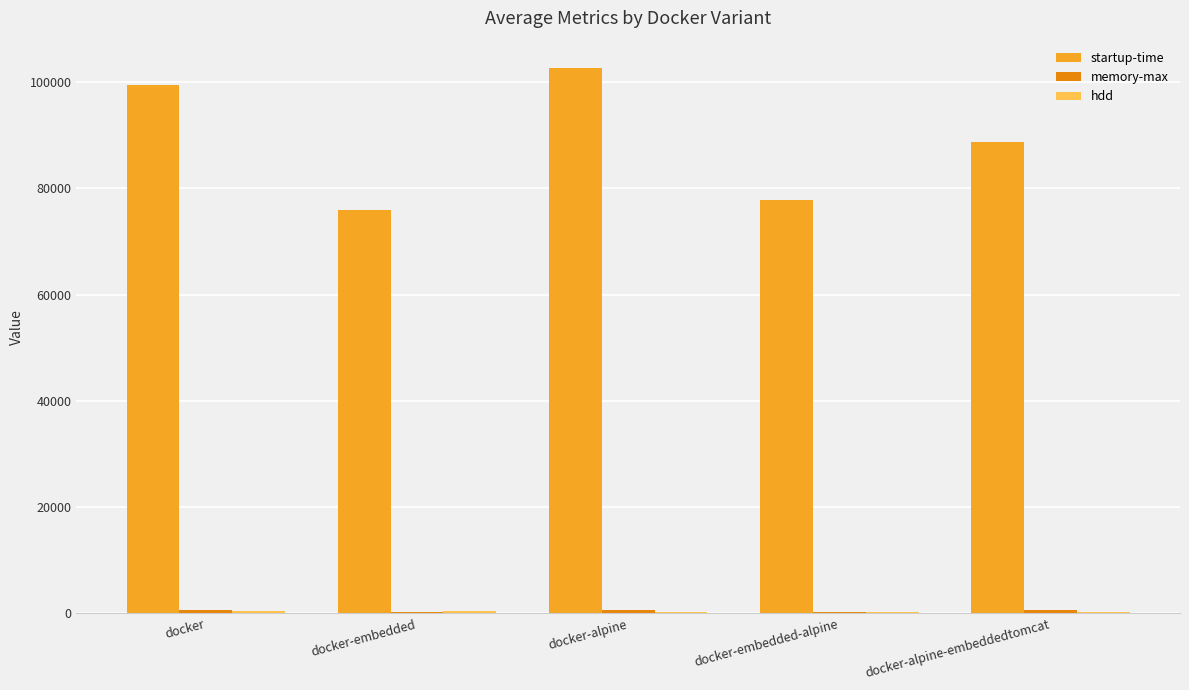

What is the greatest value displayed?

102648.0